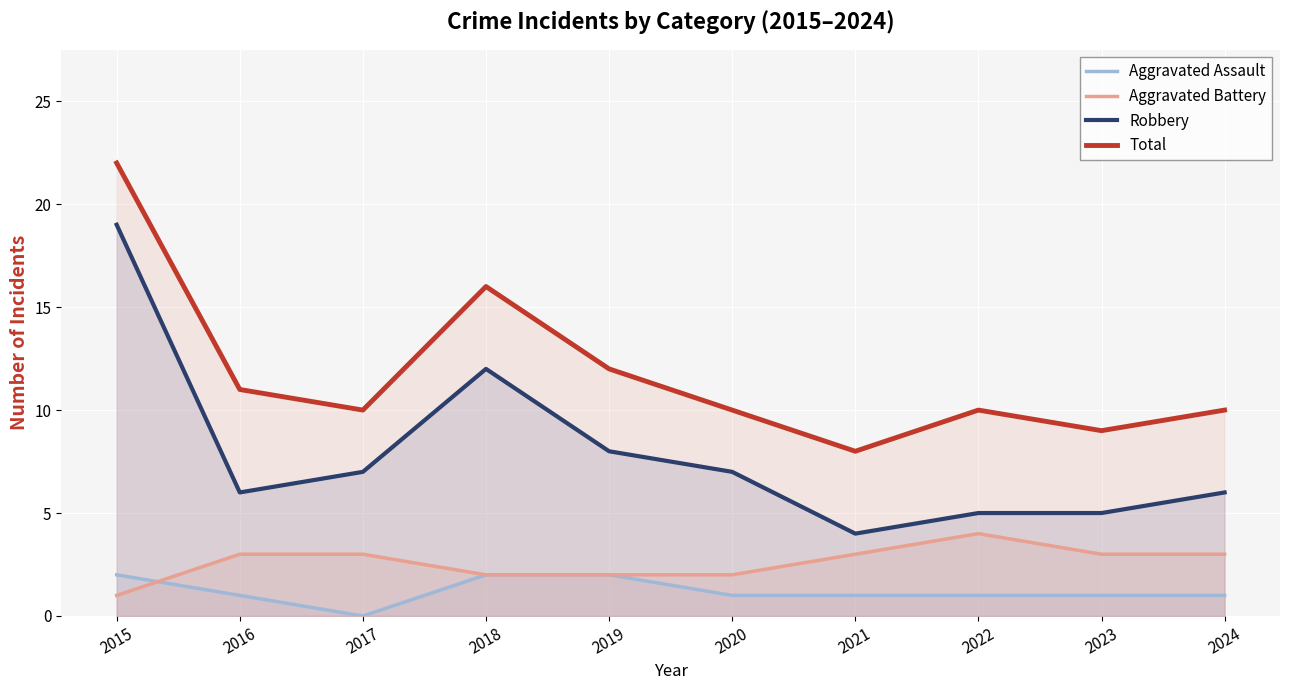

True or false: Aggravated Battery and Robbery cross at least once.

False